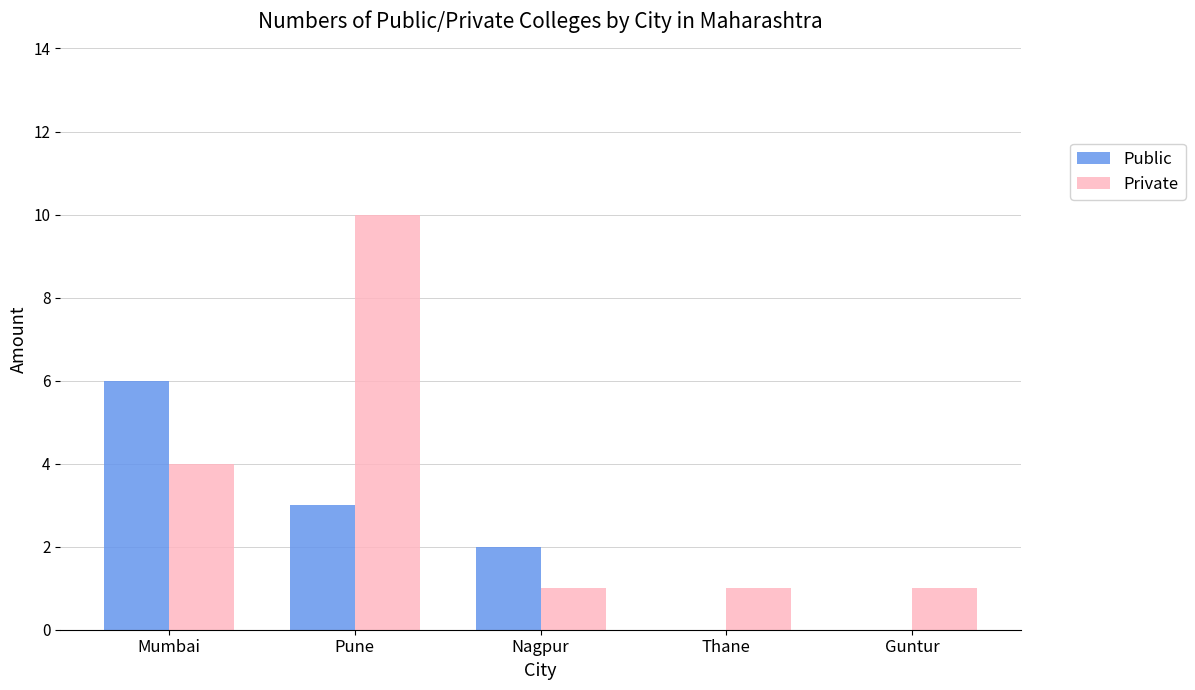

Which series has the largest total across all categories?

Private